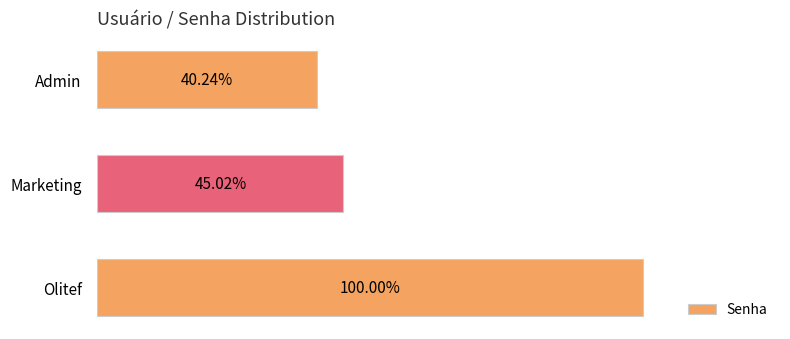

Does the chart contain stacked bars?

No